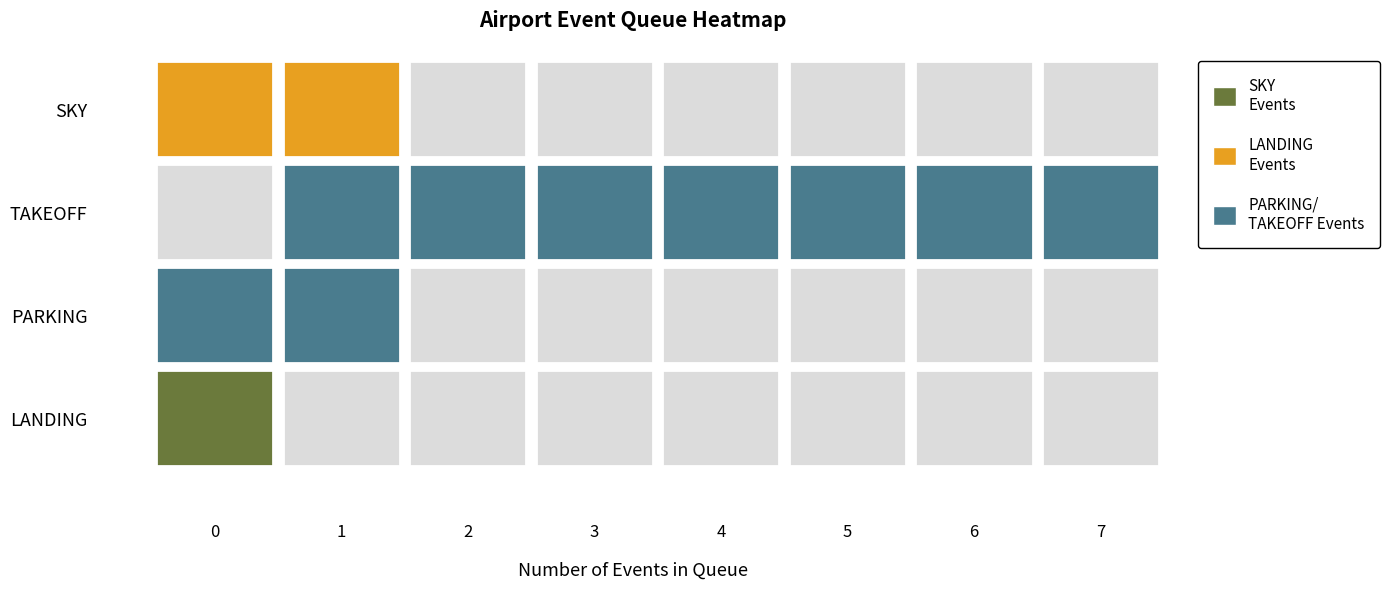

Which series has the largest range (max minus min)?

SKY